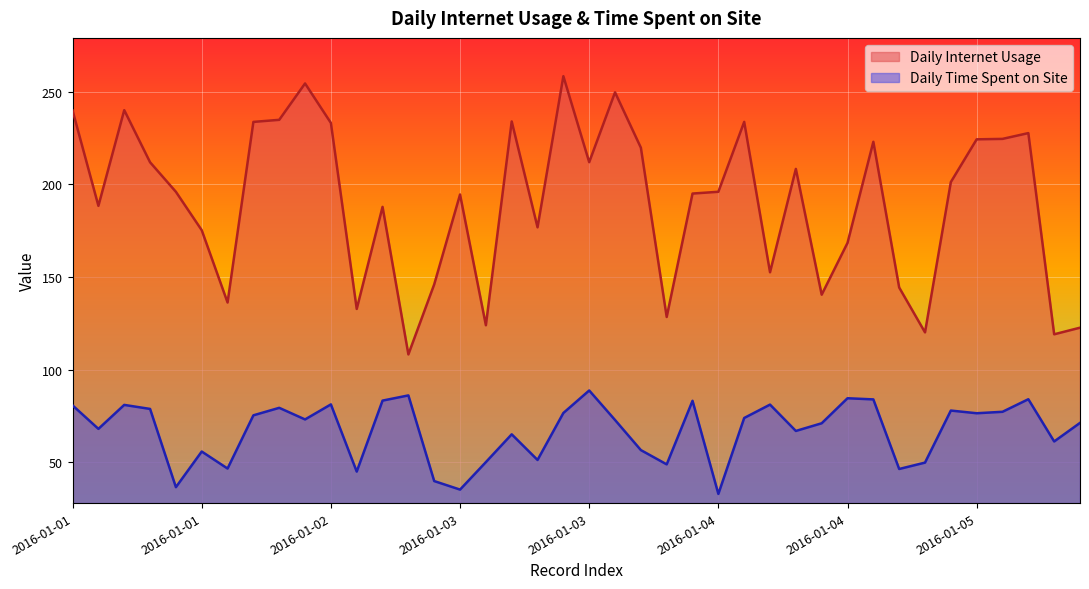

At which label is Daily Internet Usage closest to 183?

2016-01-02